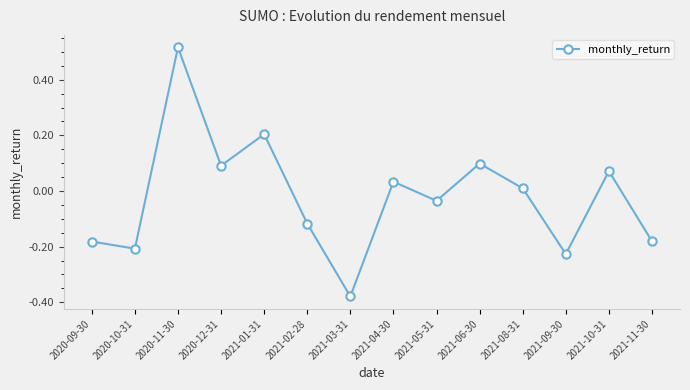

How many values are above zero?

7